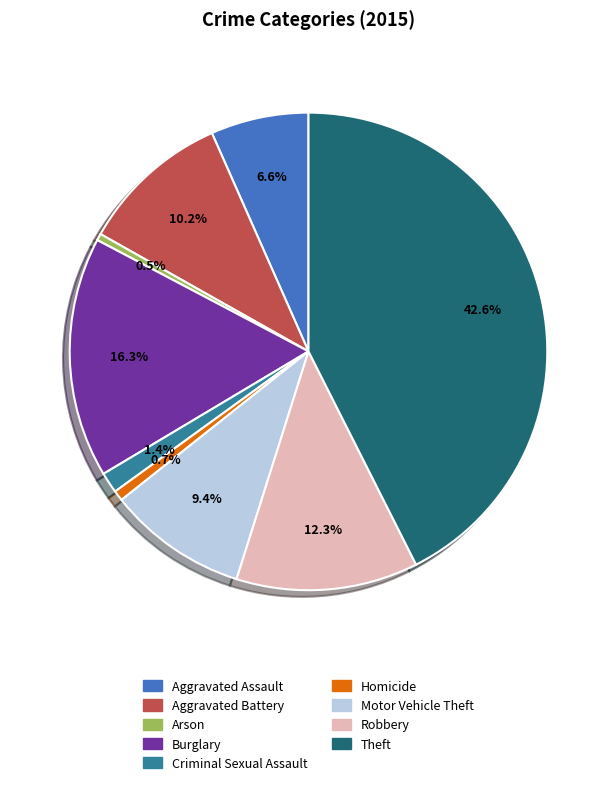

Is there a majority slice in this chart?

No